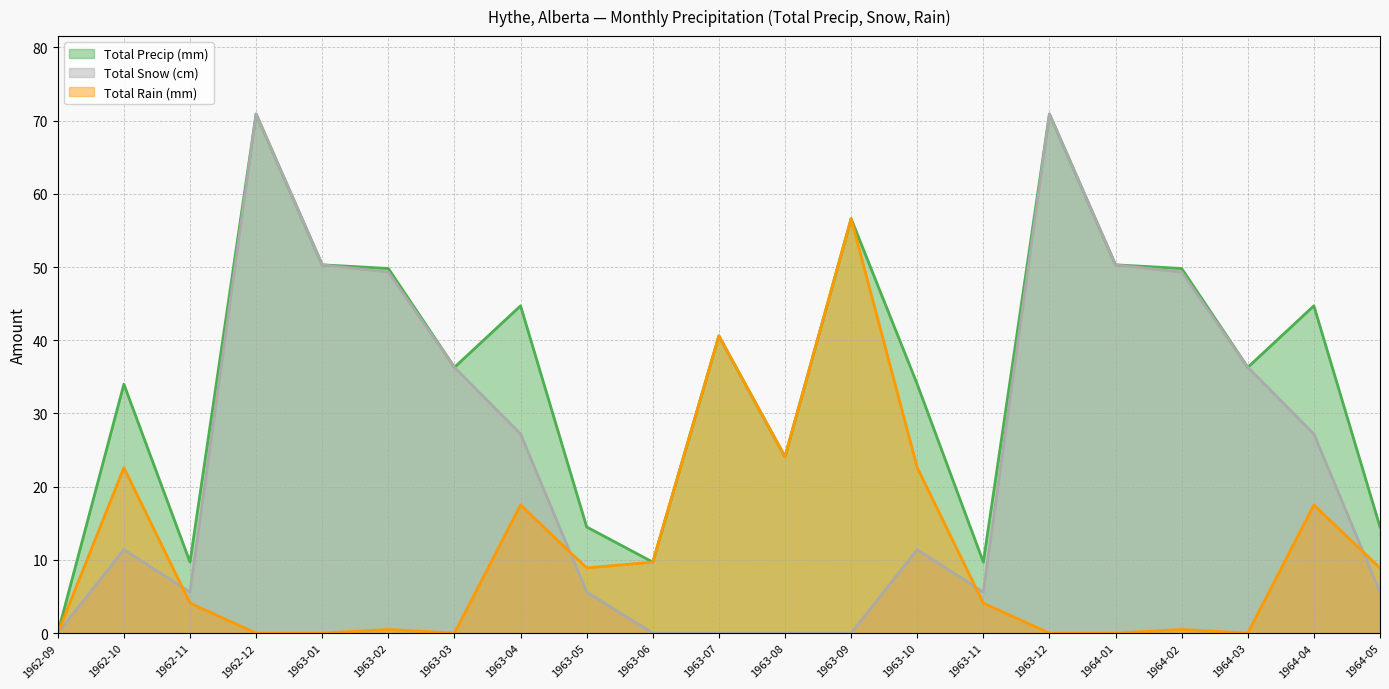

The value of Total Rain (mm) at 1964-05 is 15.2. True or false?

False